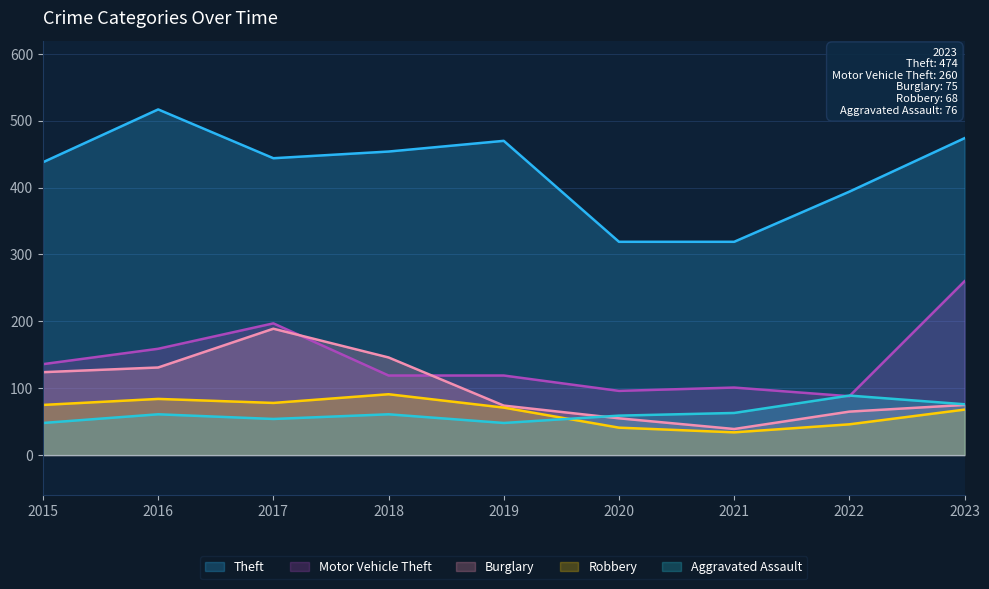

Is it true that Robbery equals 50 at 2021?

False